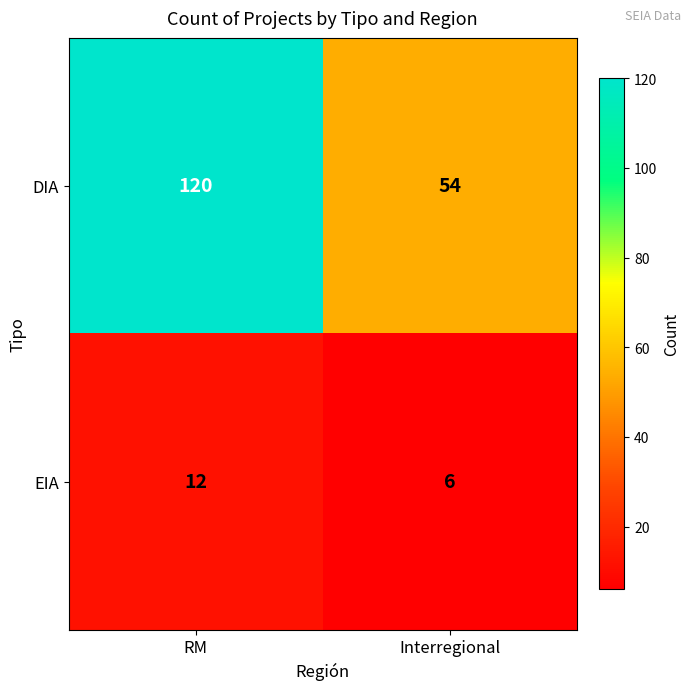

At RM, list the series in order from largest to smallest.

DIA, EIA